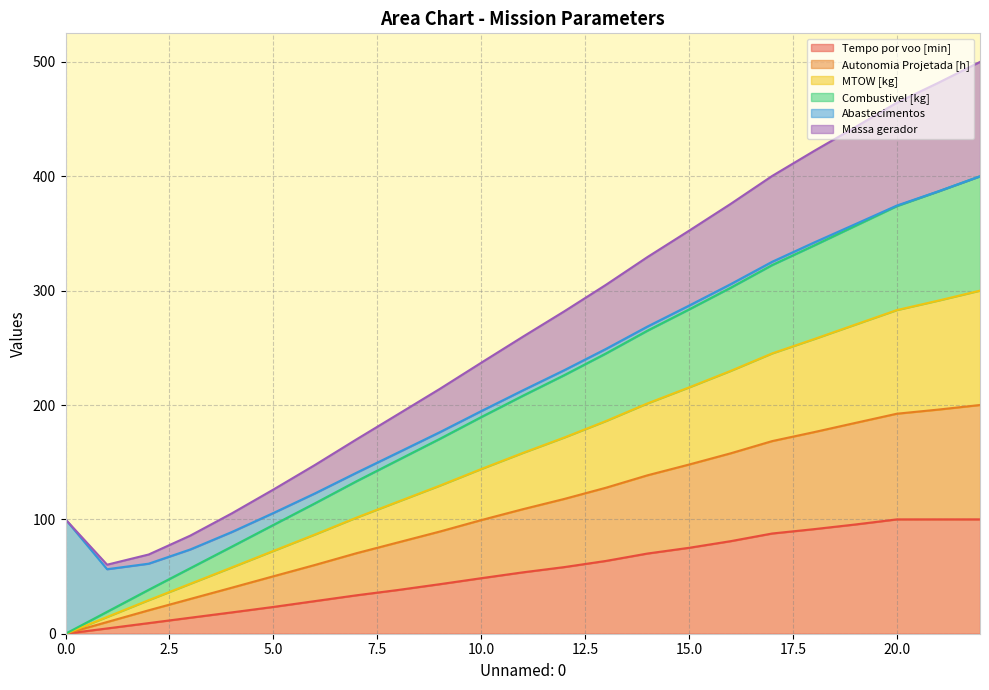

Read the Autonomia Projetada [h] value at 8.

79.9